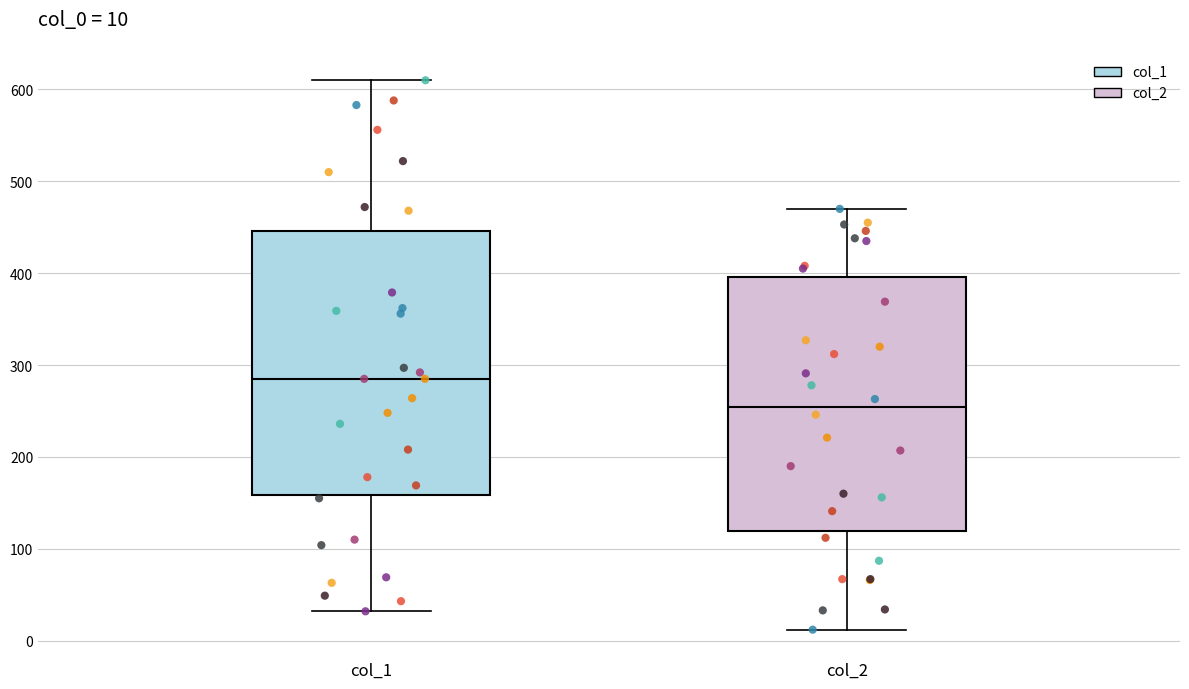

Which box's median line is the highest?

col_1